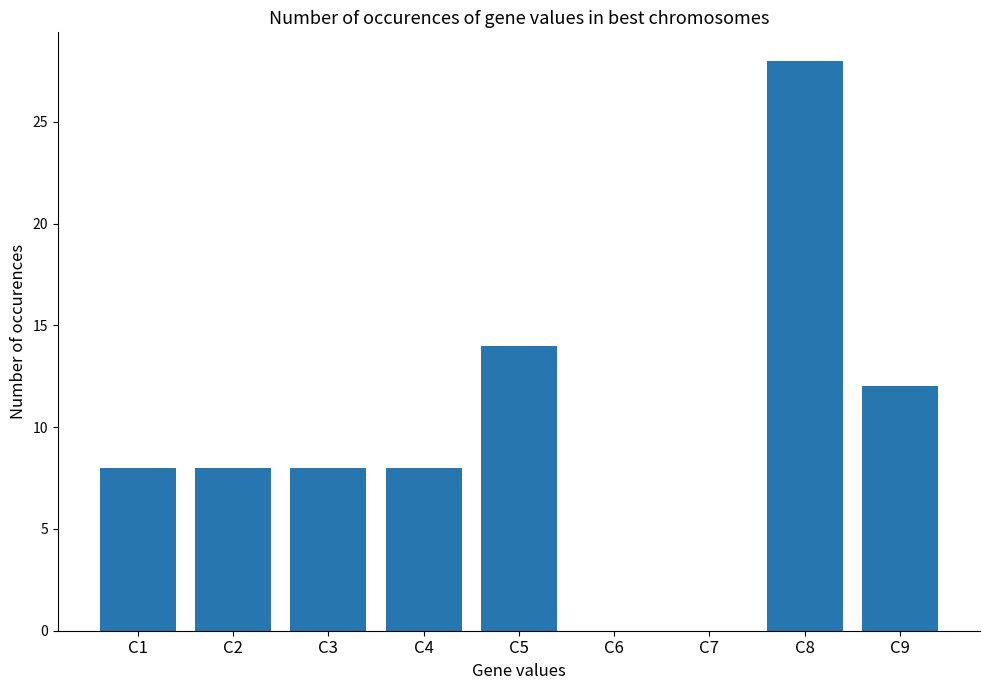

What is the average value?

10